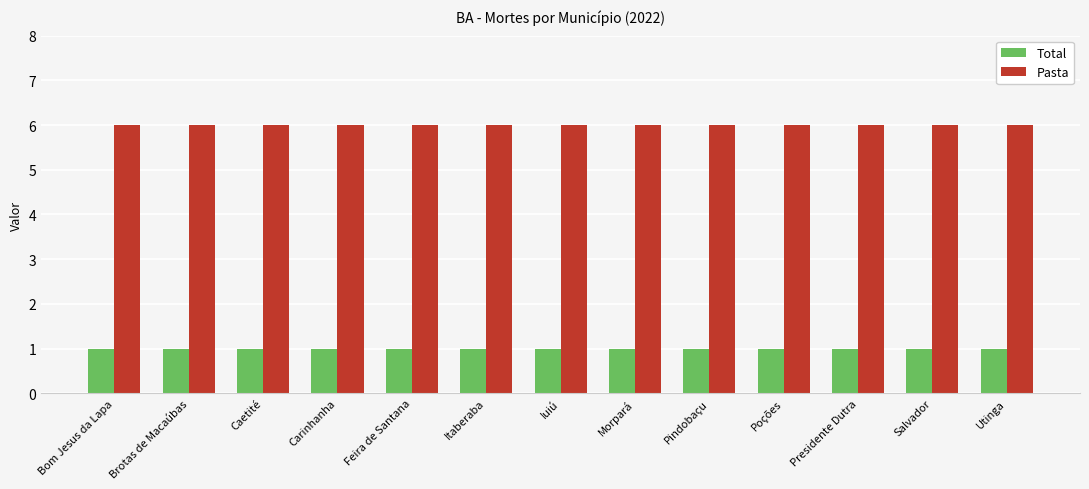

What is the maximum value shown in the chart?

6